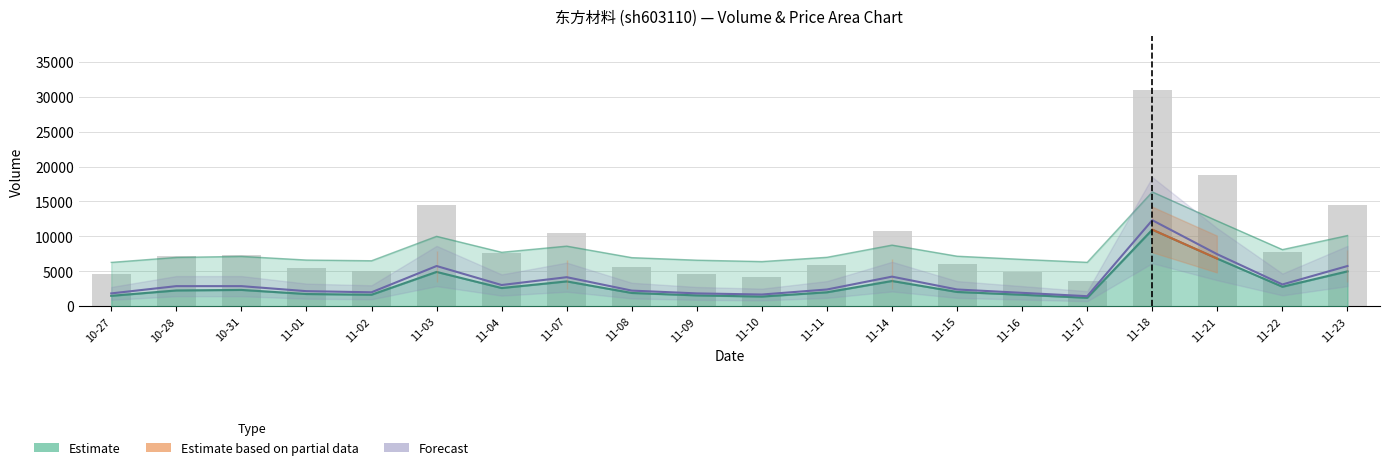

How many data points does each series have?

20